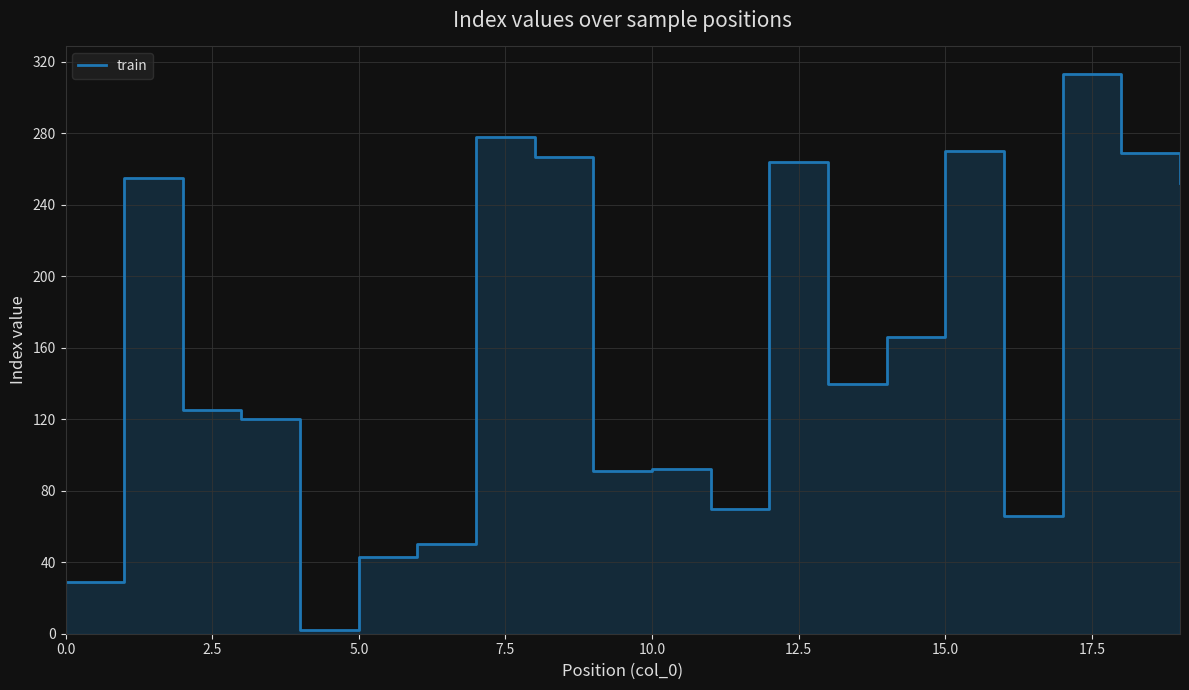

What is the greatest value displayed?

313